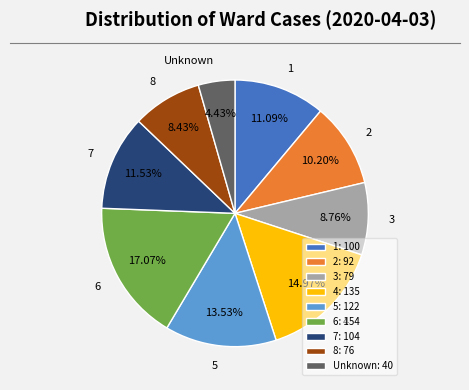

To the nearest percent, what portion does 4 represent?

15%